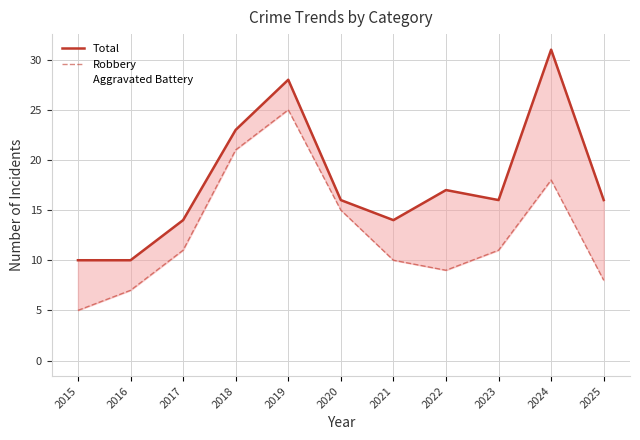

True or false: Robbery and Total intersect in this chart.

False